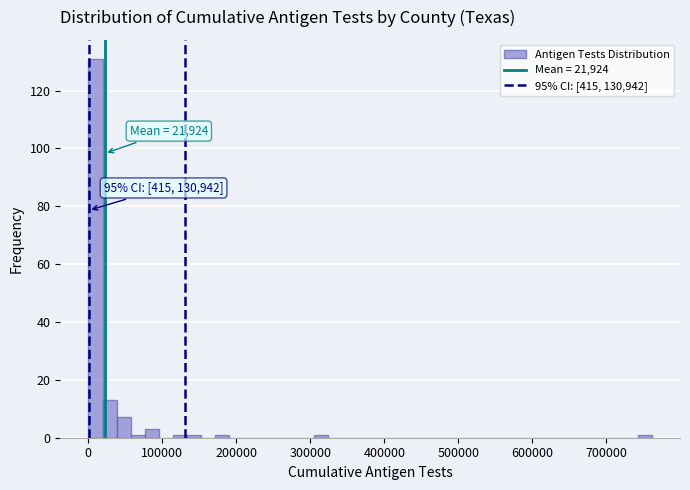

Around what value on the x-axis is the tallest bar? Give the approximate position of its centre, as read against the axis.

10000